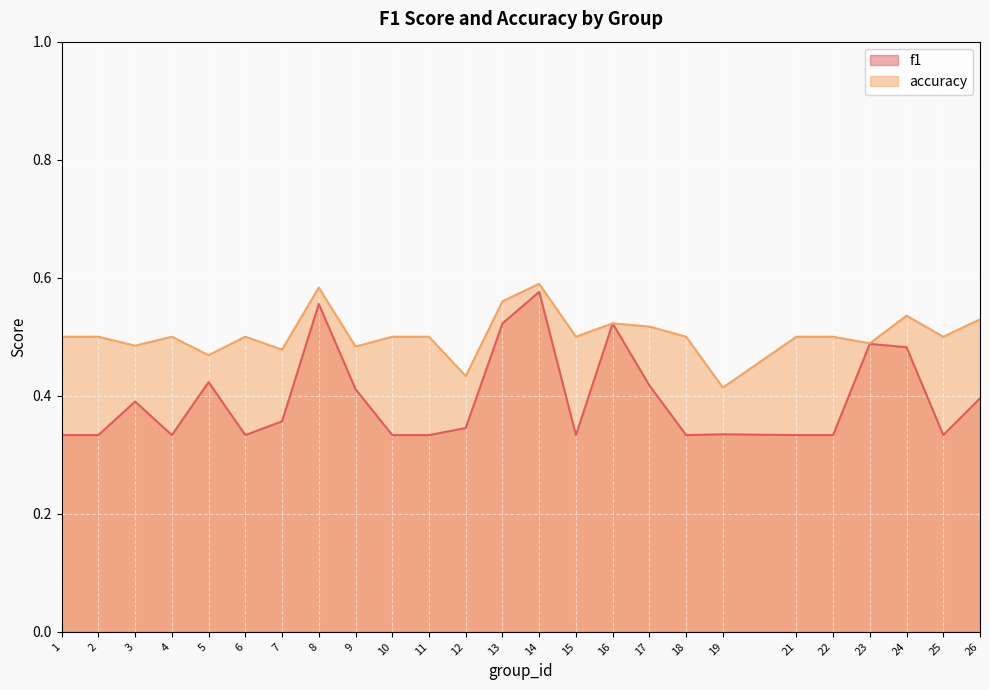

True or false: f1 has more than 1 points higher than both neighbors.

True